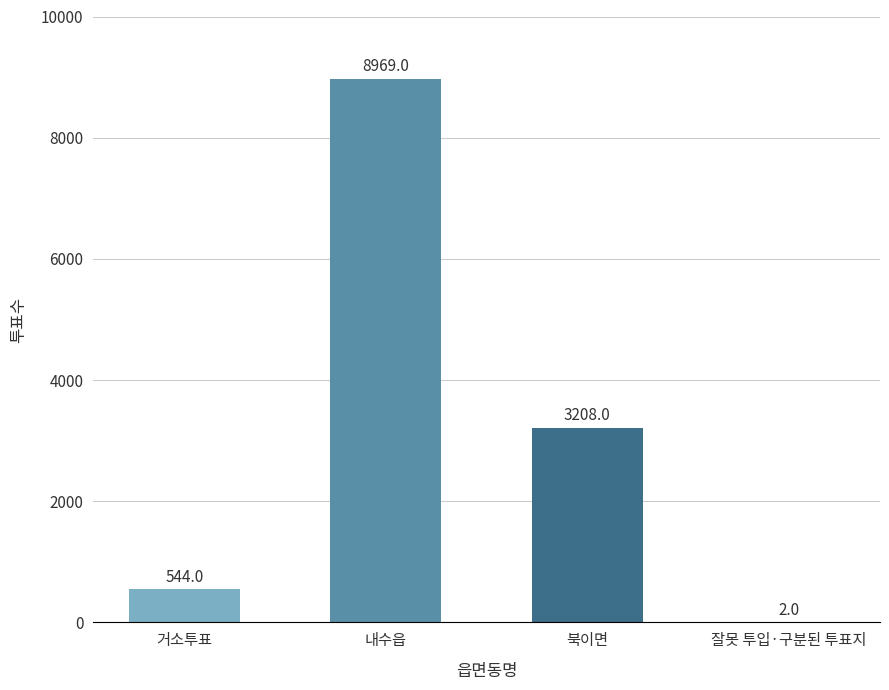

The value at 내수읍 is 5562. True or false?

False